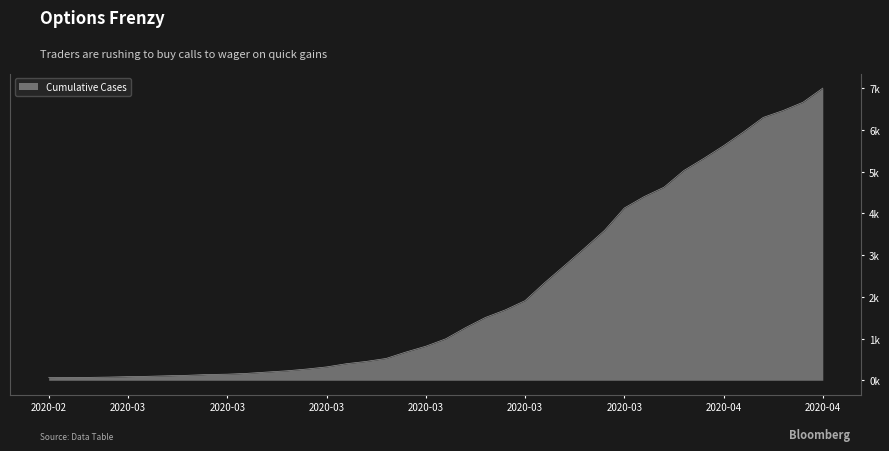

The chart shows a value of 134 at 2020-03-14. True or false?

False